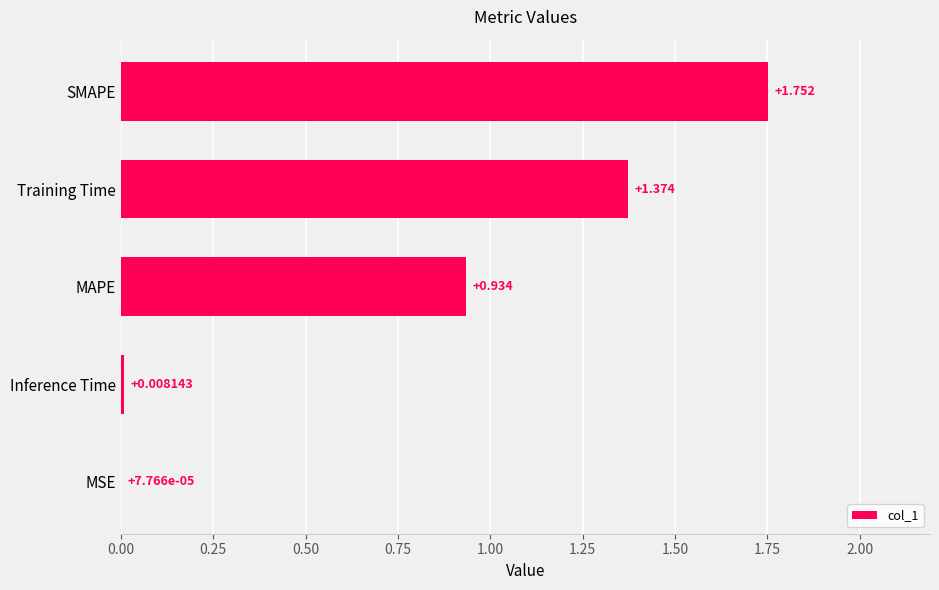

Between Training Time and MAPE, which is larger?

Training Time